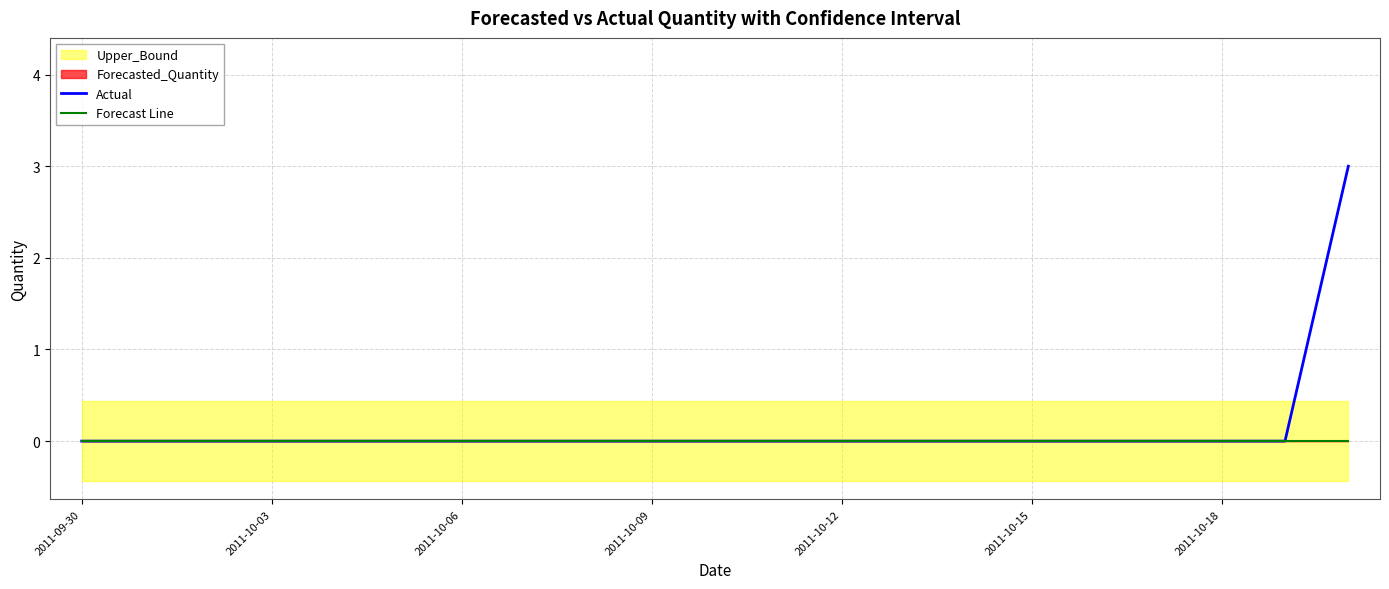

Rank the series by their maximum value, from highest to lowest.

Actual, Forecast Line